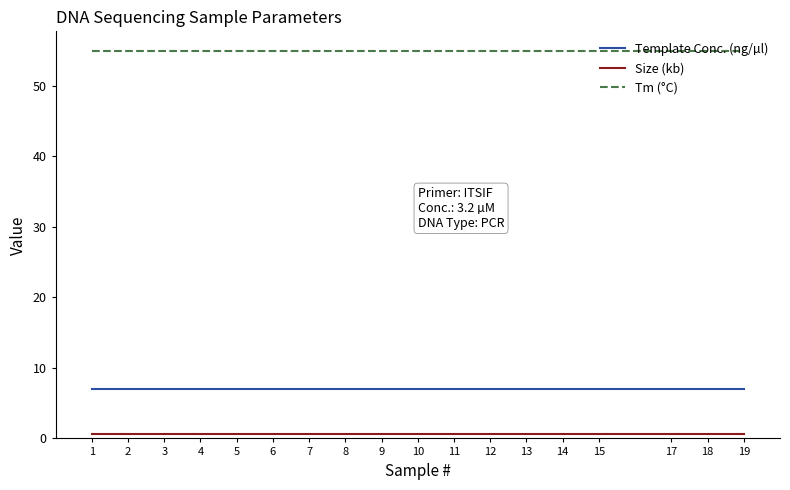

Rank the series by their maximum value, from highest to lowest.

Tm (°C), Template Conc. (ng/µl), Size (kb)